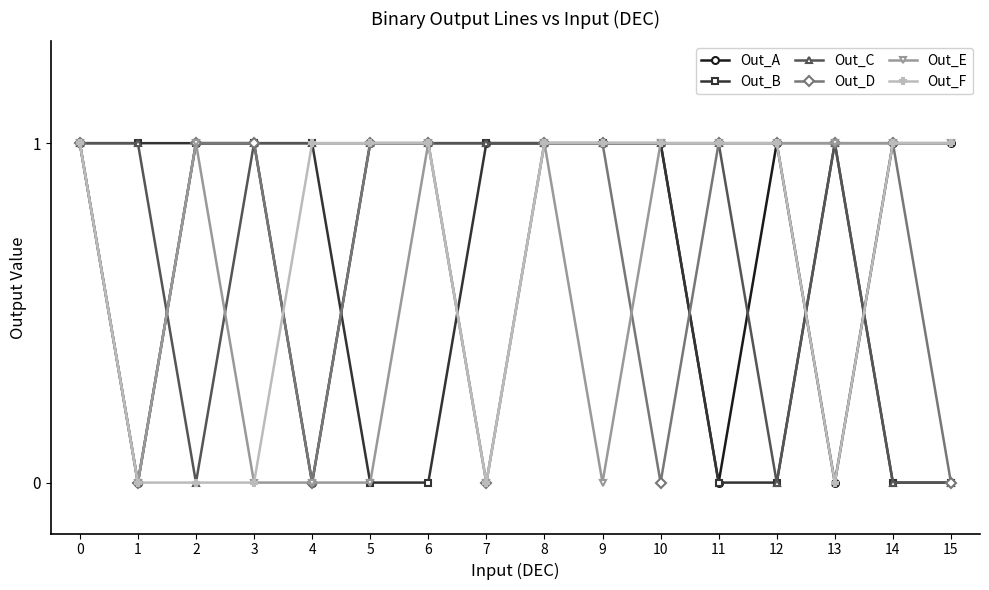

Reading right to left, transcribe all the data shown in this chart.

Out_A: 1	1	0	1	0	1	1	1	1	1	1	0	1	1	0	1
Out_B: 0	0	1	0	0	1	1	1	1	0	0	1	1	1	1	1
Out_C: 0	0	1	0	1	1	1	1	1	1	1	1	1	0	1	1
Out_D: 0	1	1	1	1	0	1	1	0	1	1	0	1	1	0	1
Out_E: 1	1	1	1	1	1	0	1	0	1	0	0	0	1	0	1
Out_F: 1	1	0	1	1	1	1	1	0	1	1	1	0	0	0	1